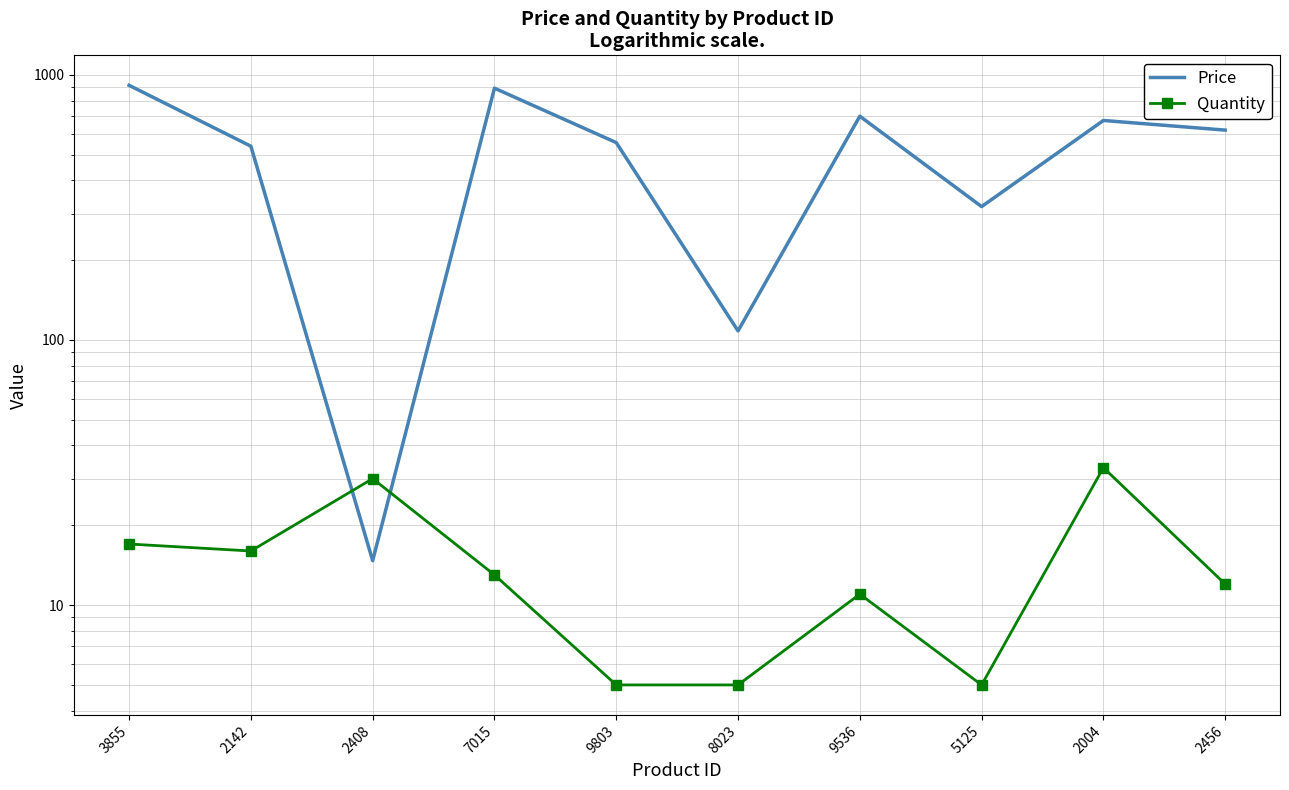

Reading left to right, list all the values displayed in this chart.

Price: 913.4	538.2	14.7	891.0	555.4	108.2	698.4	318.6	673.0	619.0
Quantity: 17.0	16.0	30.0	13.0	5.0	5.0	11.0	5.0	33.0	12.0